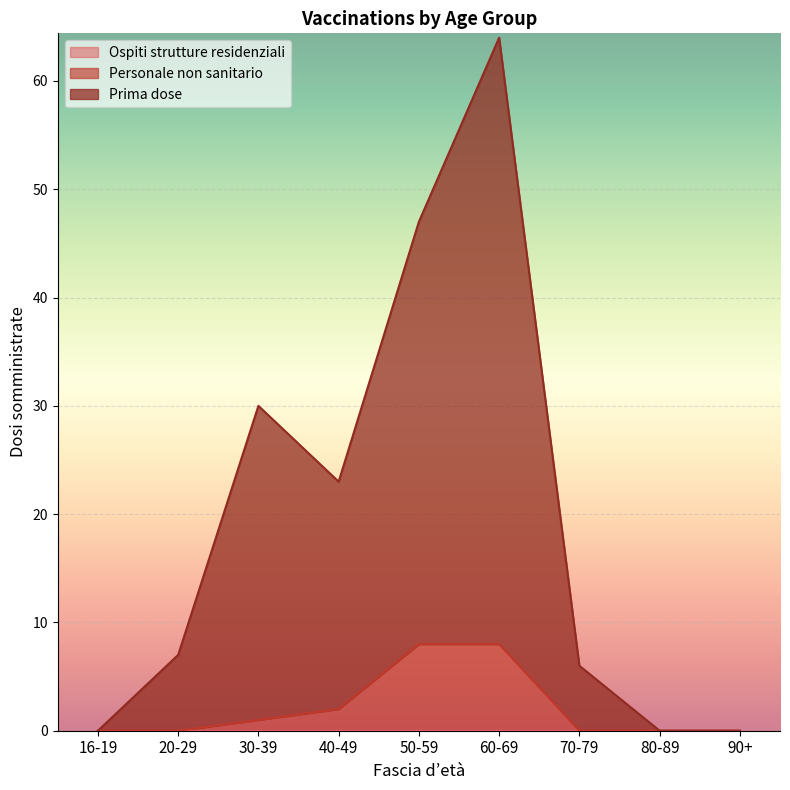

At how many categories does at least one series exceed 34?

2